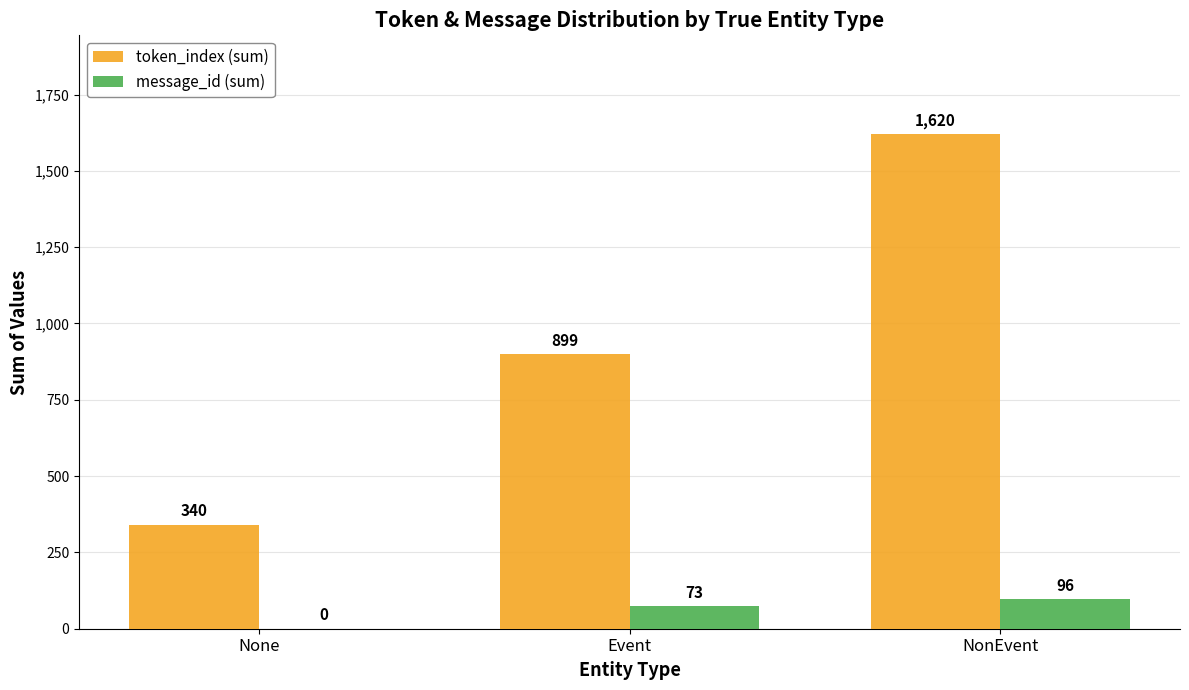

What is the approximate value of token_index (sum) at None, to the nearest 50?

350